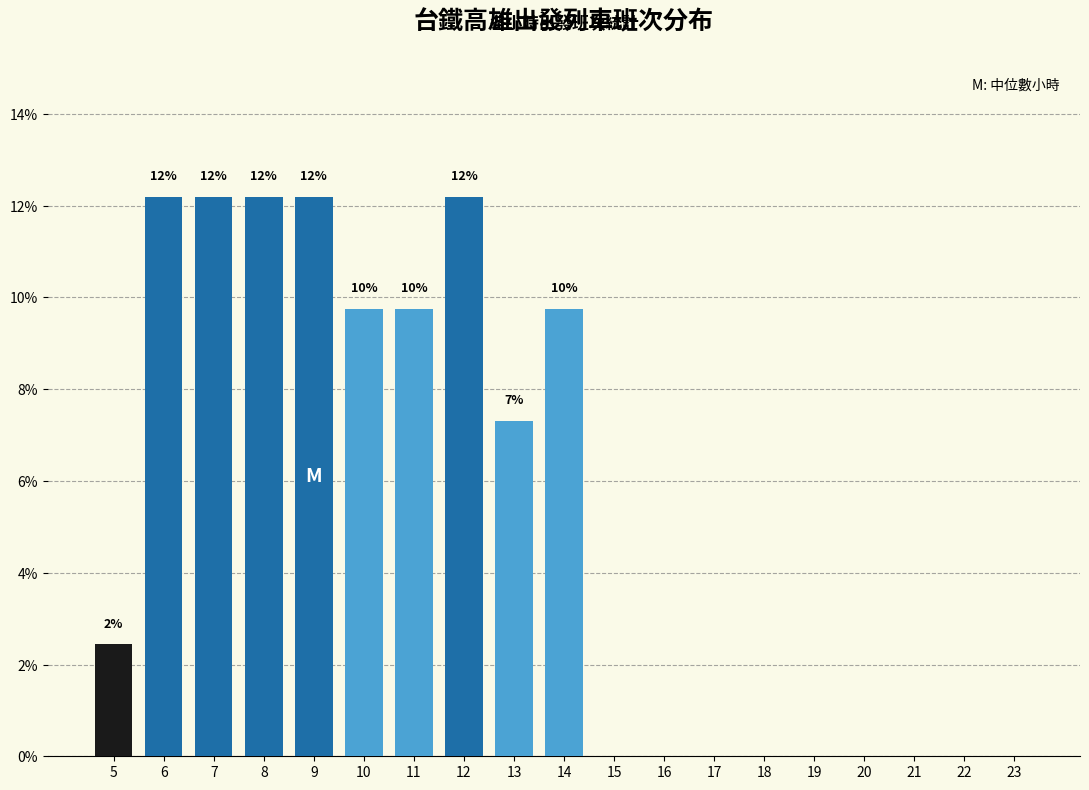

Are the bars horizontal?

No